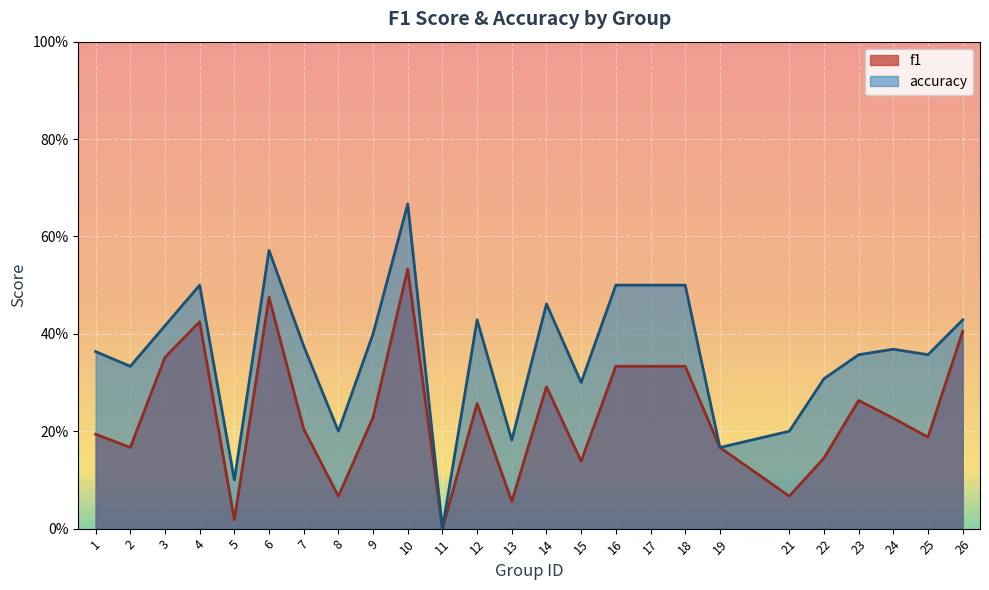

Count the accuracy values in the range 0 to 1.

25